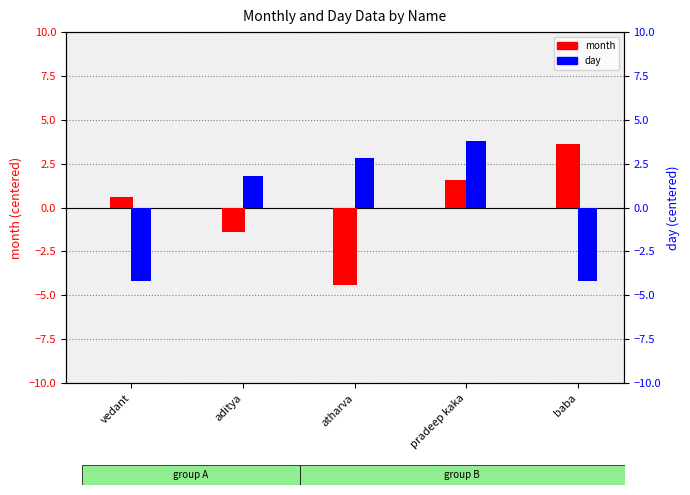

True or false: month (centered) has a value of 1.6 at pradeep kaka.

True